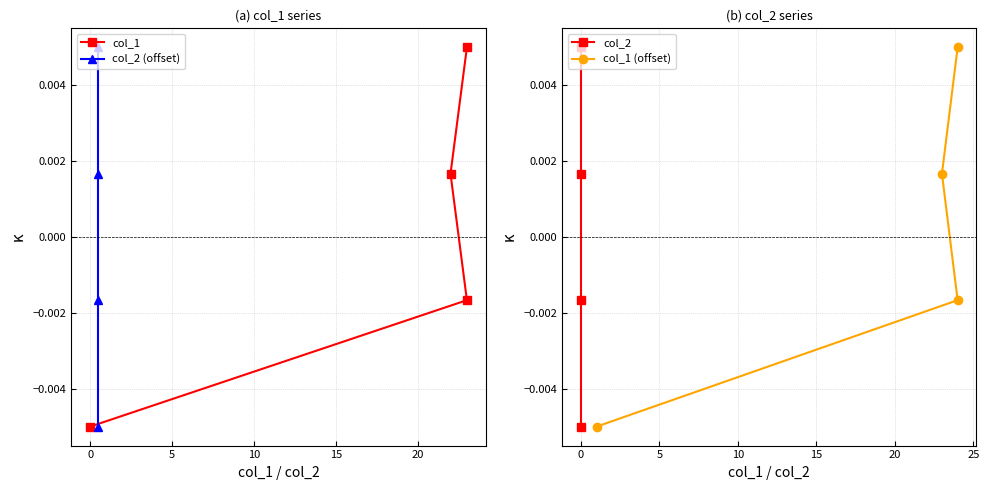

At which label does col_2 (offset) first exceed 0?

5